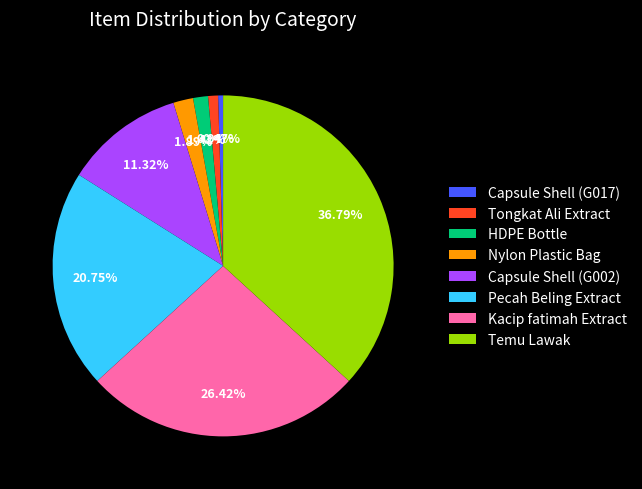

Count the number of slices in the pie.

8